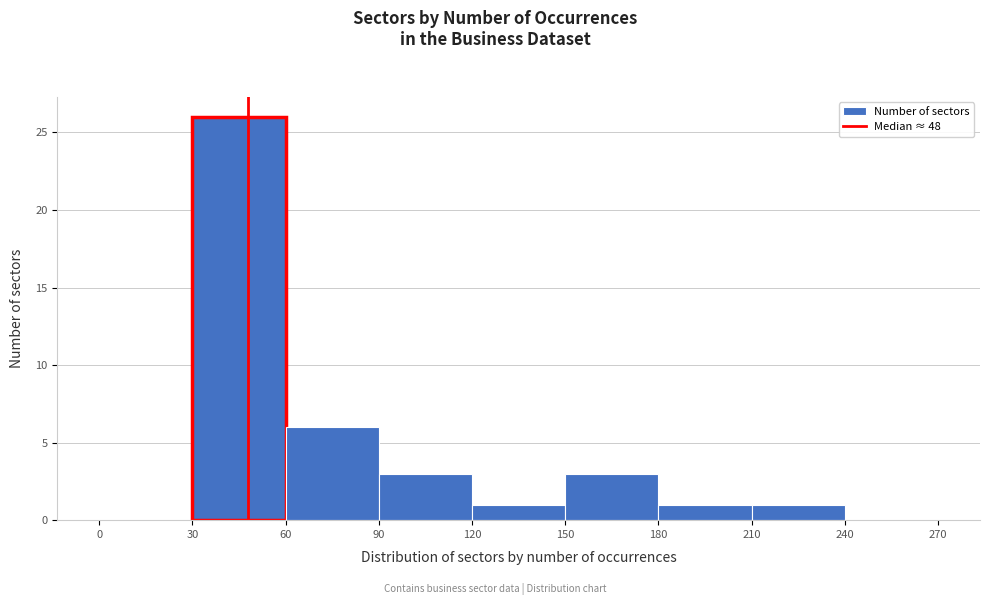

Reading left to right, list every bar in this chart as the range it spans on the x-axis followed by its height. The values are not printed on the chart, so give them approximately, as read against the axis.

0 to 30: 0
30 to 60: 26
60 to 90: 6
90 to 120: 3
120 to 150: 1
150 to 180: 3
180 to 210: 1
210 to 240: 1
240 to 270: 0